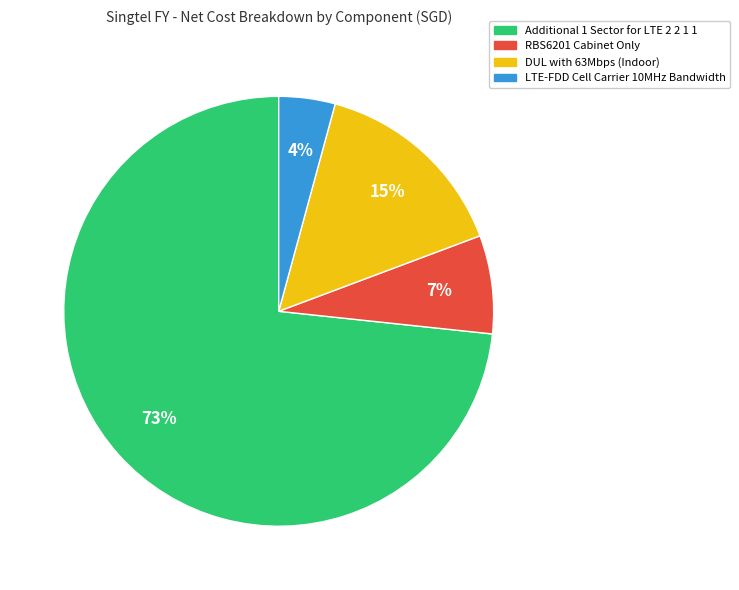

Does any single category account for the majority?

Yes